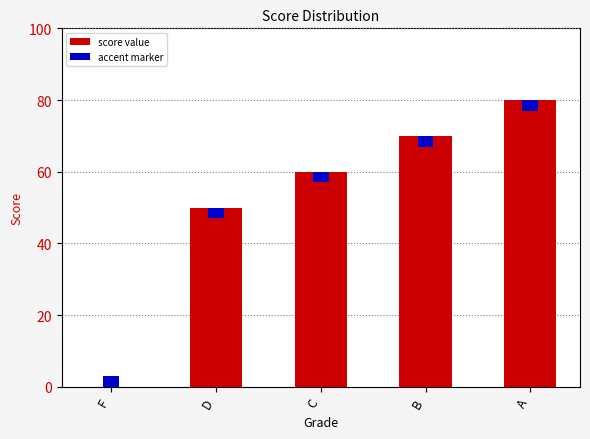

How many bars are there in total?

5